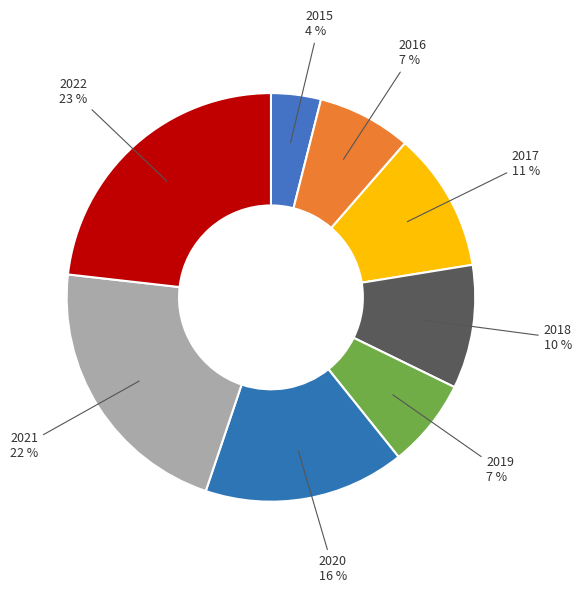

Between 2016 and 2015, which is larger?

2016